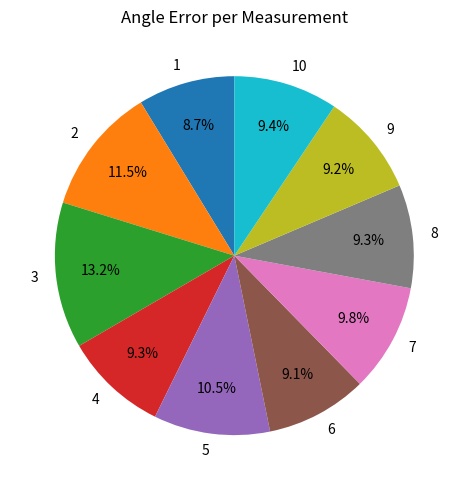

Does any single category account for the majority?

No